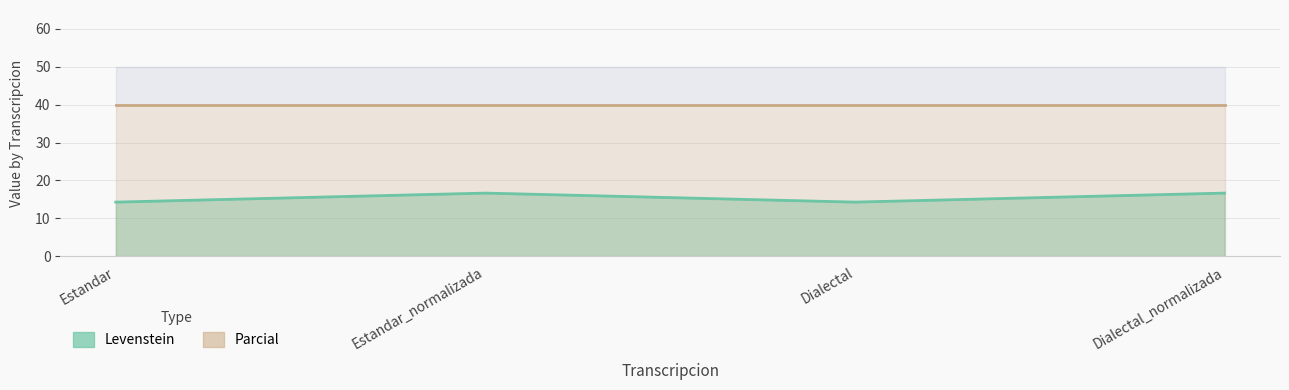

What is the sum of the values at Dialectal_normalizada and Estandar_normalizada?

33.3